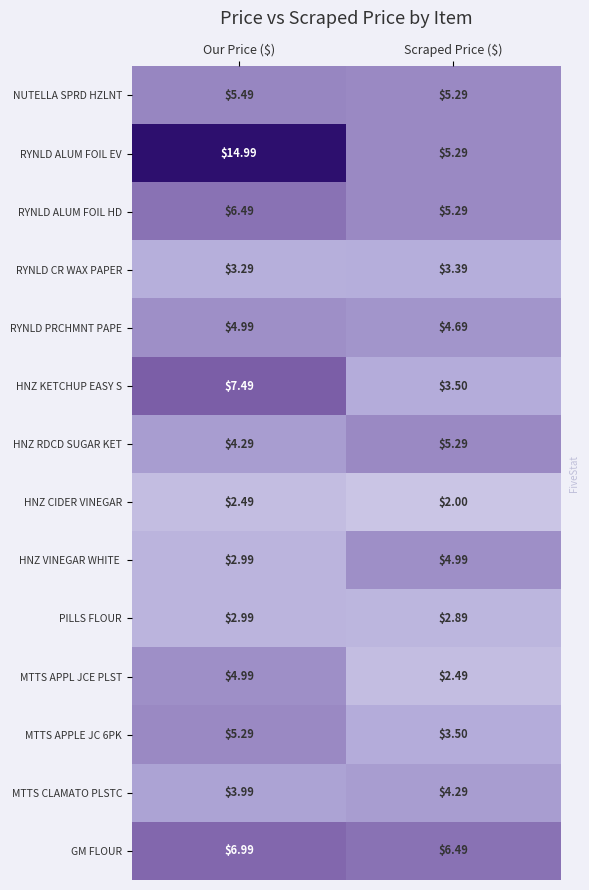

Which series has the widest spread of values?

RYNLD ALUM FOIL EV